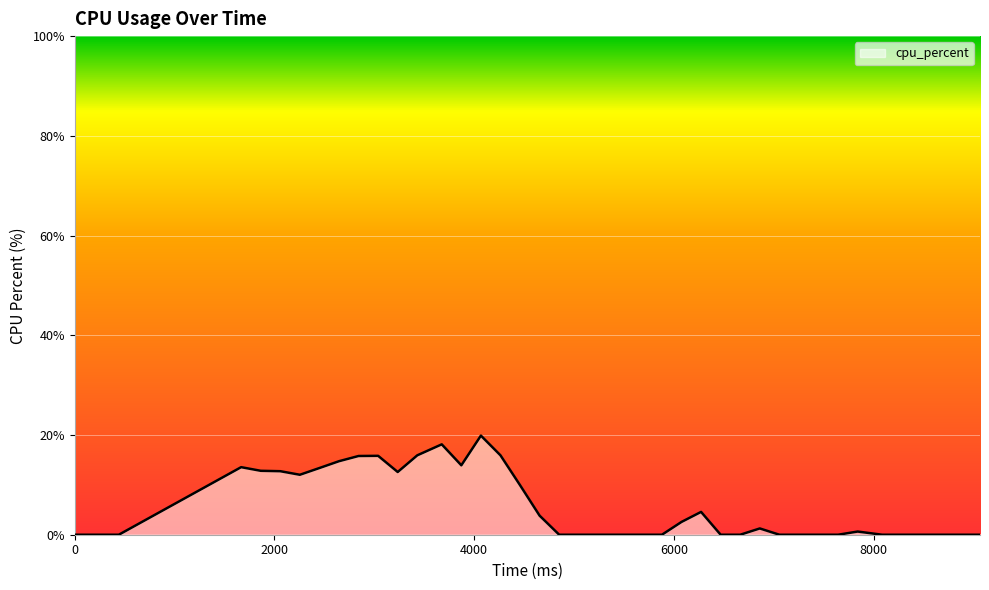

What is the greatest value displayed?

19.9